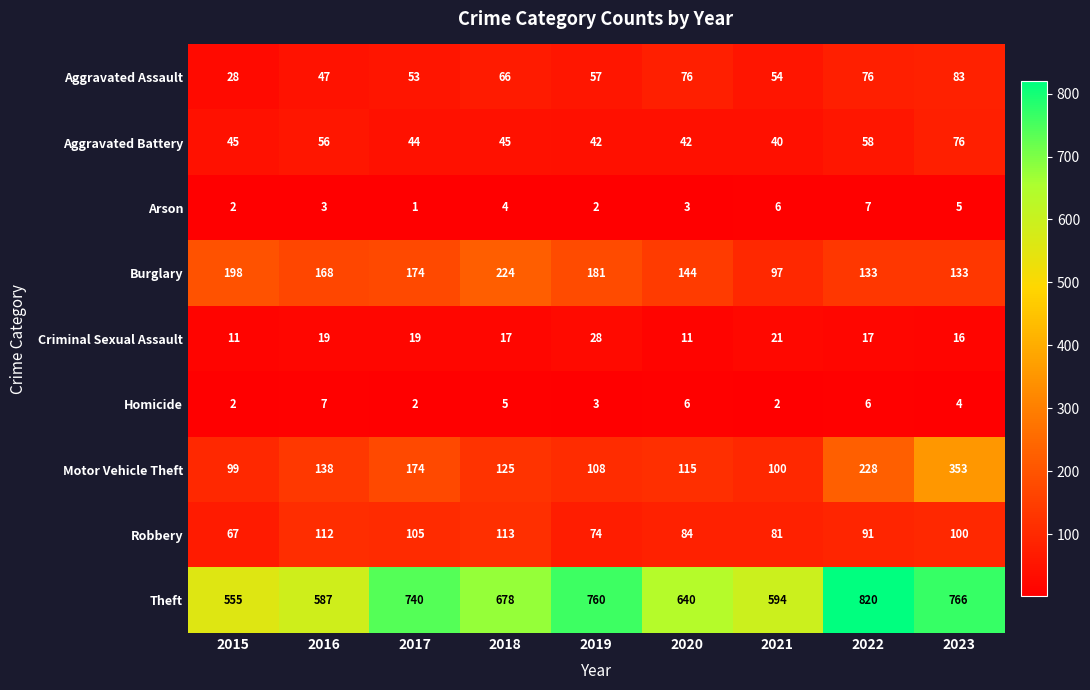

Which series changed the most between 2015 and 2017?

Theft